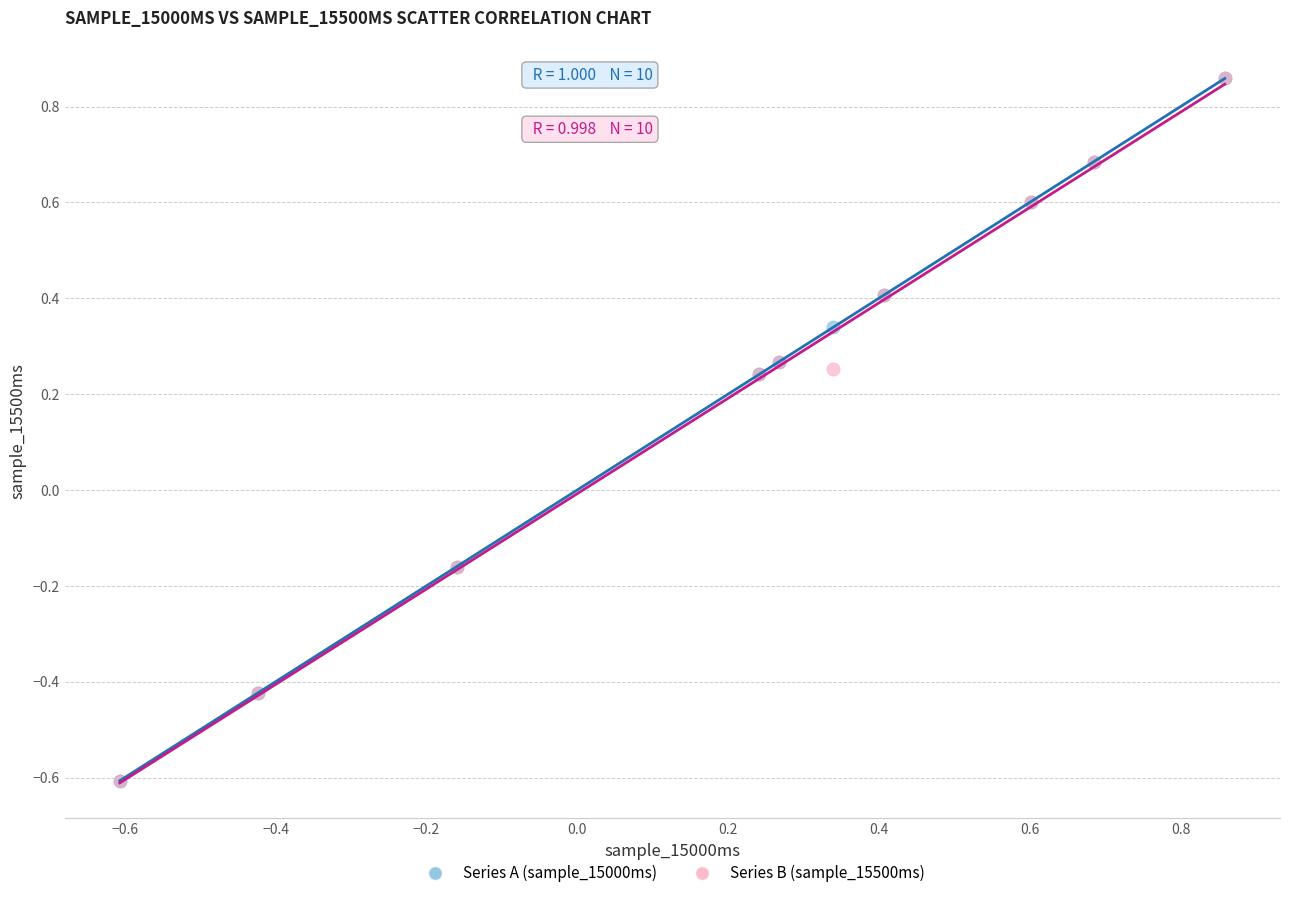

What are all the series names shown in the legend?

Series A (sample_15000ms), Series B (sample_15500ms)